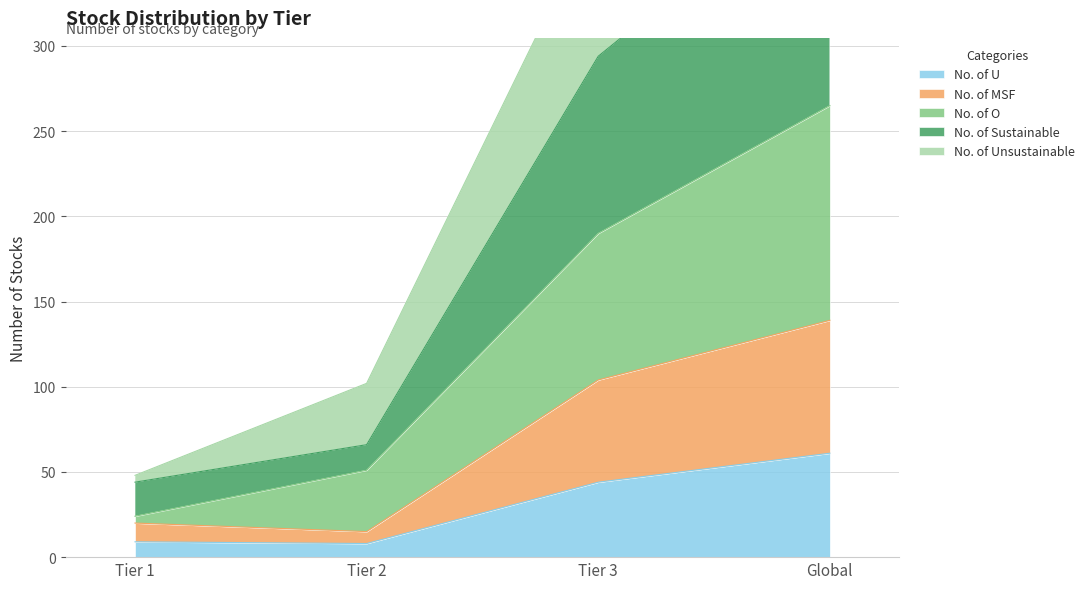

Is the value of No. of Sustainable at Tier 2 greater than the value of No. of O at Tier 1?

Yes